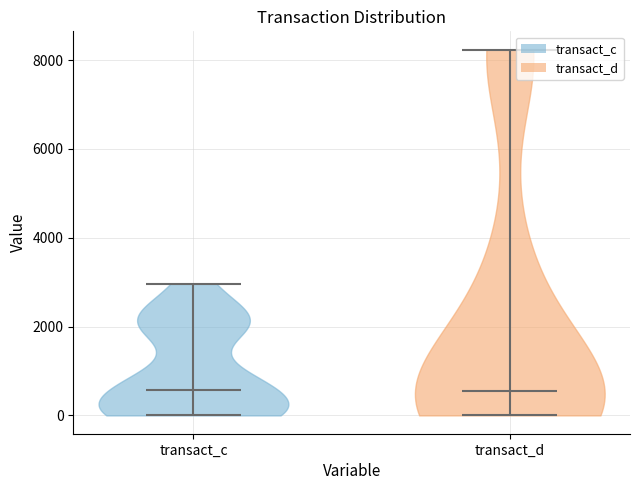

Reading left to right, read every violin against the y-axis: where its median line is, and the lowest and highest points it reaches. The values are not printed on the chart, so give them approximately, as read against the axis.

transact_c: median line 600, lowest point 0, highest point 3000
transact_d: median line 600, lowest point 0, highest point 8200